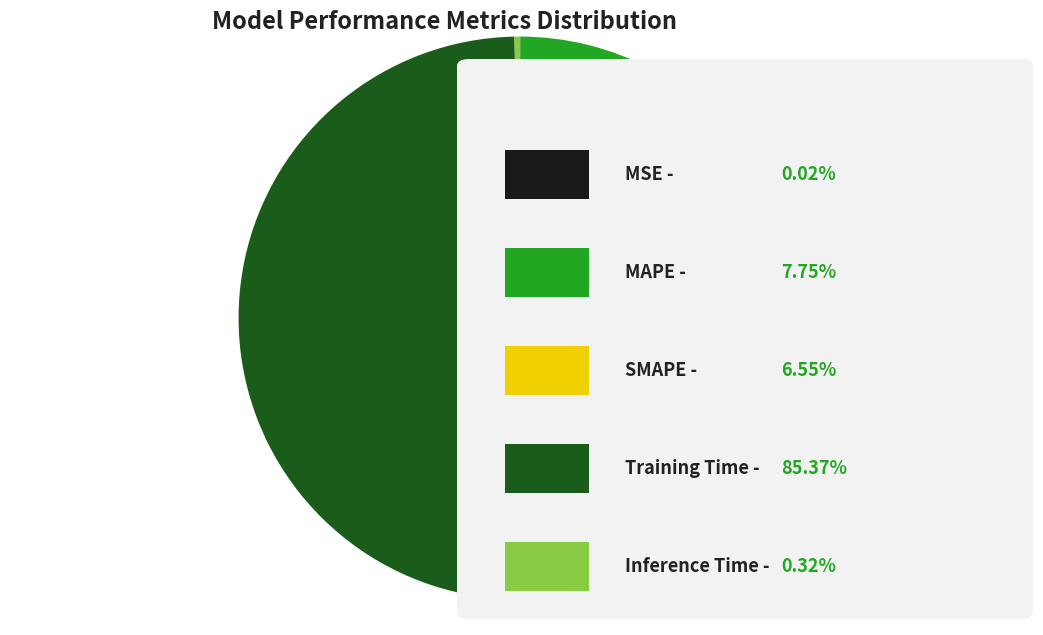

Is there any slice that represents more than half of the pie?

Yes